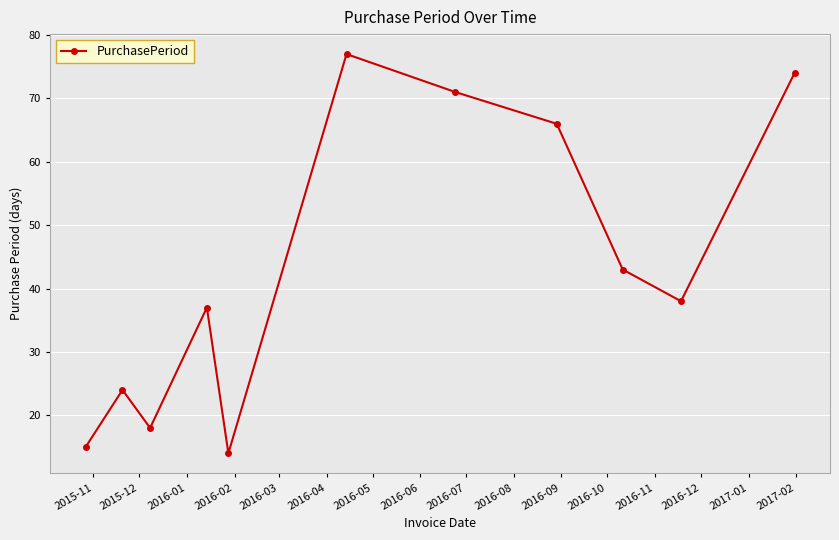

What is the minimum value shown in the chart?

14